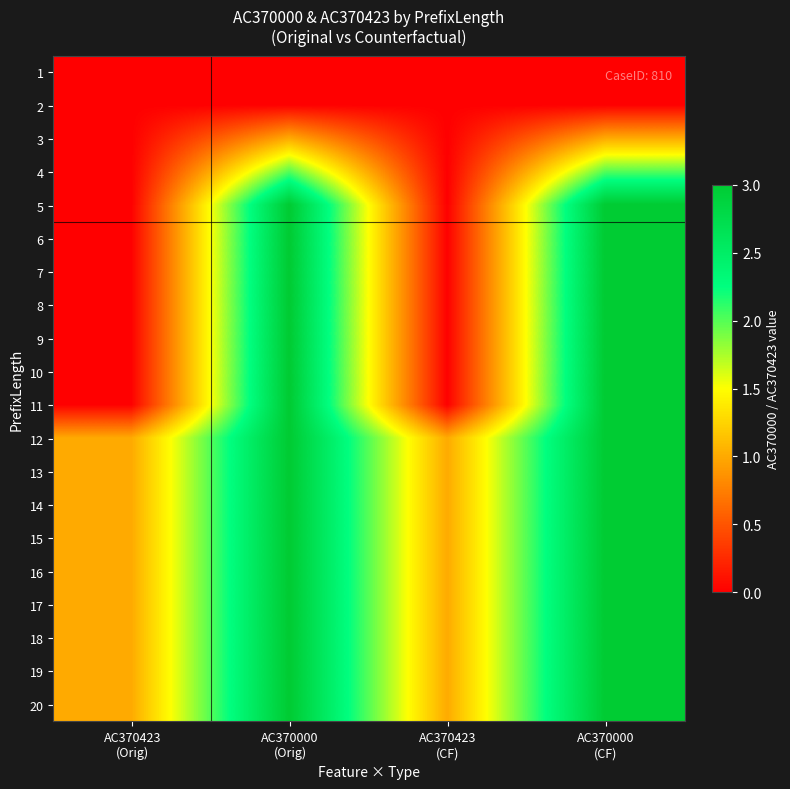

Reading left to right, list all the values displayed in this chart.

1: AC370423
(Orig)=0	AC370000
(Orig)=0	AC370423
(CF)=0	AC370000
(CF)=0
2: AC370423
(Orig)=0	AC370000
(Orig)=0	AC370423
(CF)=0	AC370000
(CF)=0
3: AC370423
(Orig)=0	AC370000
(Orig)=1	AC370423
(CF)=0	AC370000
(CF)=1
4: AC370423
(Orig)=0	AC370000
(Orig)=2	AC370423
(CF)=0	AC370000
(CF)=2
5: AC370423
(Orig)=0	AC370000
(Orig)=3	AC370423
(CF)=0	AC370000
(CF)=3
6: AC370423
(Orig)=0	AC370000
(Orig)=3	AC370423
(CF)=0	AC370000
(CF)=3
7: AC370423
(Orig)=0	AC370000
(Orig)=3	AC370423
(CF)=0	AC370000
(CF)=3
8: AC370423
(Orig)=0	AC370000
(Orig)=3	AC370423
(CF)=0	AC370000
(CF)=3
9: AC370423
(Orig)=0	AC370000
(Orig)=3	AC370423
(CF)=0	AC370000
(CF)=3
10: AC370423
(Orig)=0	AC370000
(Orig)=3	AC370423
(CF)=0	AC370000
(CF)=3
11: AC370423
(Orig)=0	AC370000
(Orig)=3	AC370423
(CF)=0	AC370000
(CF)=3
12: AC370423
(Orig)=1	AC370000
(Orig)=3	AC370423
(CF)=1	AC370000
(CF)=3
13: AC370423
(Orig)=1	AC370000
(Orig)=3	AC370423
(CF)=1	AC370000
(CF)=3
14: AC370423
(Orig)=1	AC370000
(Orig)=3	AC370423
(CF)=1	AC370000
(CF)=3
15: AC370423
(Orig)=1	AC370000
(Orig)=3	AC370423
(CF)=1	AC370000
(CF)=3
16: AC370423
(Orig)=1	AC370000
(Orig)=3	AC370423
(CF)=1	AC370000
(CF)=3
17: AC370423
(Orig)=1	AC370000
(Orig)=3	AC370423
(CF)=1	AC370000
(CF)=3
18: AC370423
(Orig)=1	AC370000
(Orig)=3	AC370423
(CF)=1	AC370000
(CF)=3
19: AC370423
(Orig)=1	AC370000
(Orig)=3	AC370423
(CF)=1	AC370000
(CF)=3
20: AC370423
(Orig)=1	AC370000
(Orig)=3	AC370423
(CF)=1	AC370000
(CF)=3